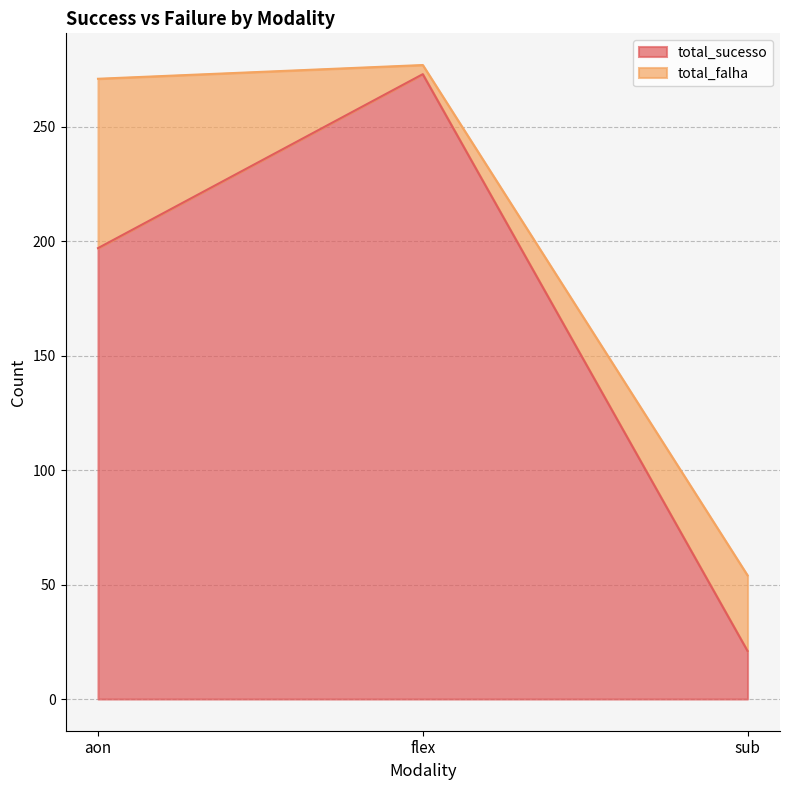

Count the values in the range 21 to 273.

3